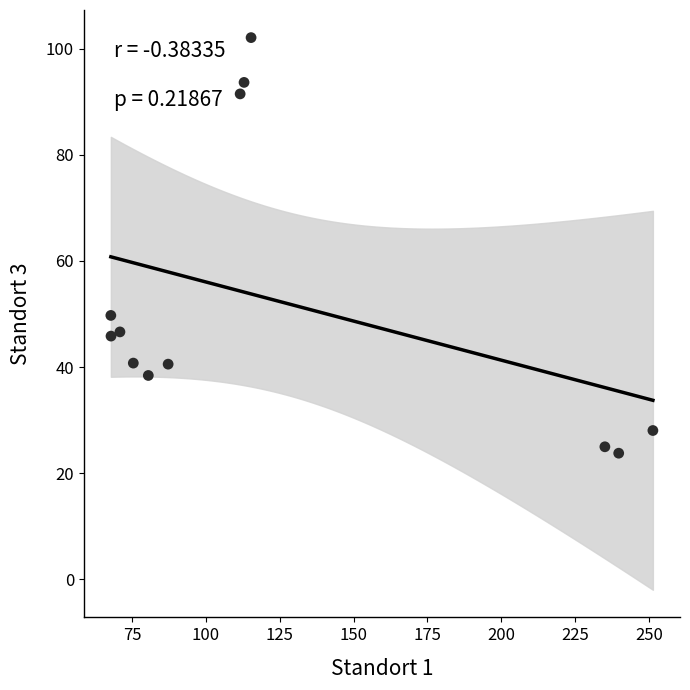

What is the average X value?

126.3